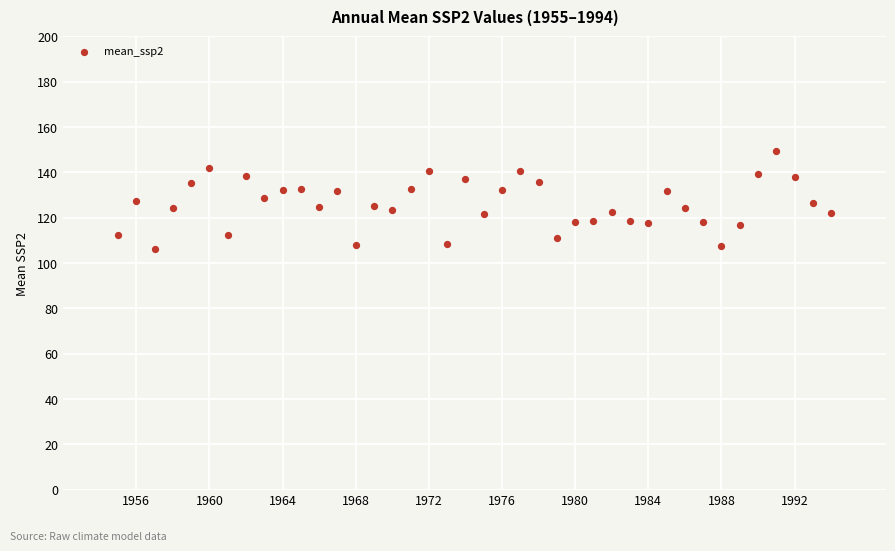

What is the range of X values (max minus min)?

39.0